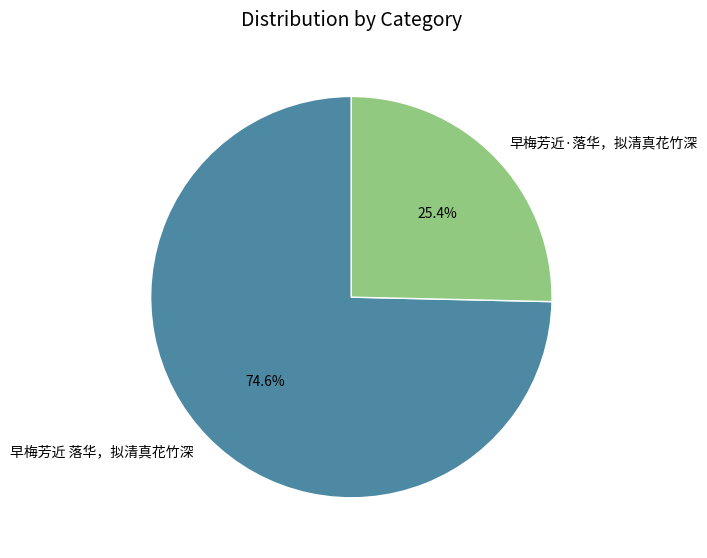

How many segments does this pie chart have?

2